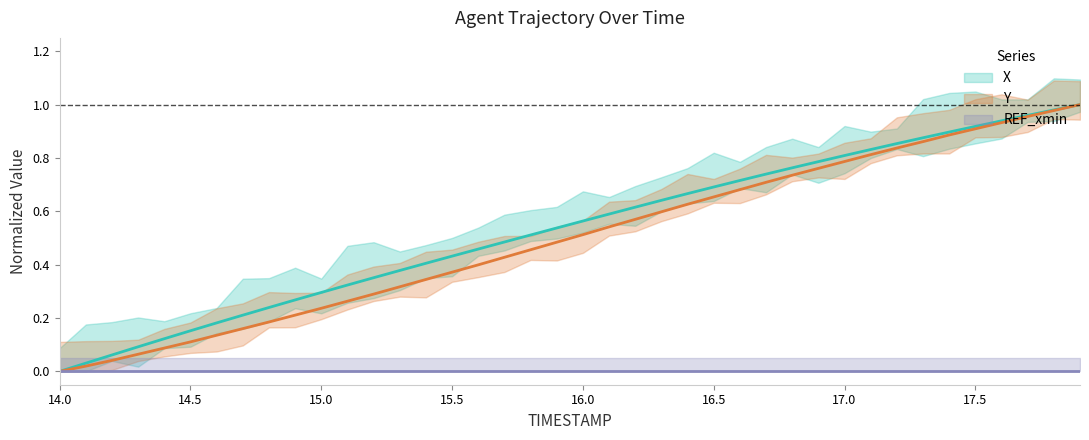

Reading left to right, list all the values displayed in this chart.

X: 14.0=0.0	14.1=0.0	14.2=0.1	14.3=0.1	14.4=0.1	14.5=0.2	14.6=0.2	14.7=0.2	14.8=0.2	14.9=0.3	15.0=0.3	15.1=0.3	15.2=0.4	15.3=0.4	15.4=0.4	15.5=0.4	15.6=0.5	15.7=0.5	15.8=0.5	15.9=0.5	16.0=0.6	16.1=0.6	16.2=0.6	16.3=0.6	16.4=0.7	16.5=0.7	16.6=0.7	16.7=0.7	16.8=0.8	16.9=0.8	17.0=0.8	17.1=0.8	17.2=0.9	17.3=0.9	17.4=0.9	17.5=0.9	17.6=0.9	17.7=1.0	17.8=1.0	17.9=1.0
Y: 14.0=0.0	14.1=0.0	14.2=0.0	14.3=0.1	14.4=0.1	14.5=0.1	14.6=0.1	14.7=0.2	14.8=0.2	14.9=0.2	15.0=0.2	15.1=0.3	15.2=0.3	15.3=0.3	15.4=0.3	15.5=0.4	15.6=0.4	15.7=0.4	15.8=0.5	15.9=0.5	16.0=0.5	16.1=0.5	16.2=0.6	16.3=0.6	16.4=0.6	16.5=0.7	16.6=0.7	16.7=0.7	16.8=0.7	16.9=0.8	17.0=0.8	17.1=0.8	17.2=0.8	17.3=0.9	17.4=0.9	17.5=0.9	17.6=0.9	17.7=1.0	17.8=1.0	17.9=1.0